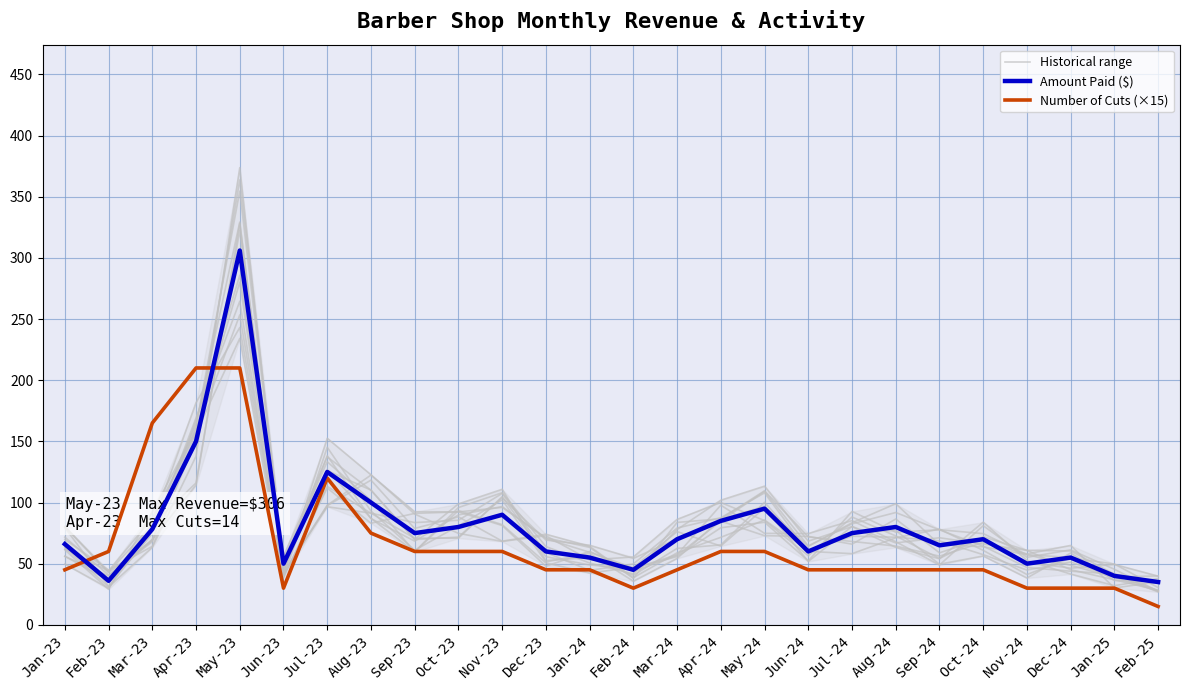

True or false: Number of Cuts (×15) has more than 0 interior local peaks.

True